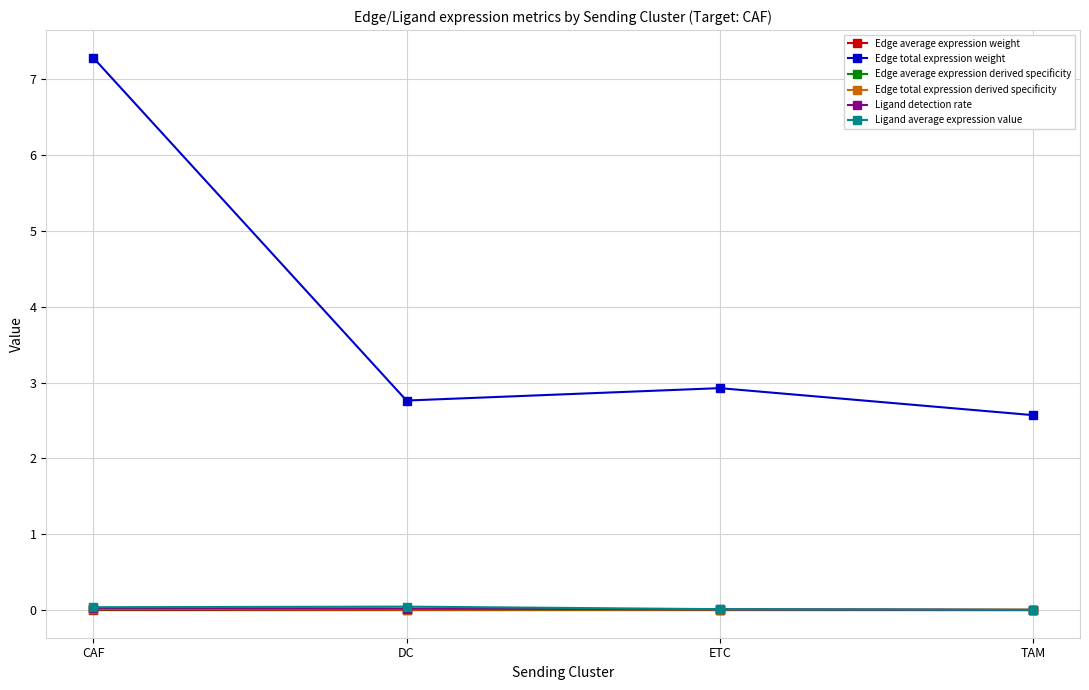

True or false: Edge average expression weight has more than 1 points higher than both neighbors.

False